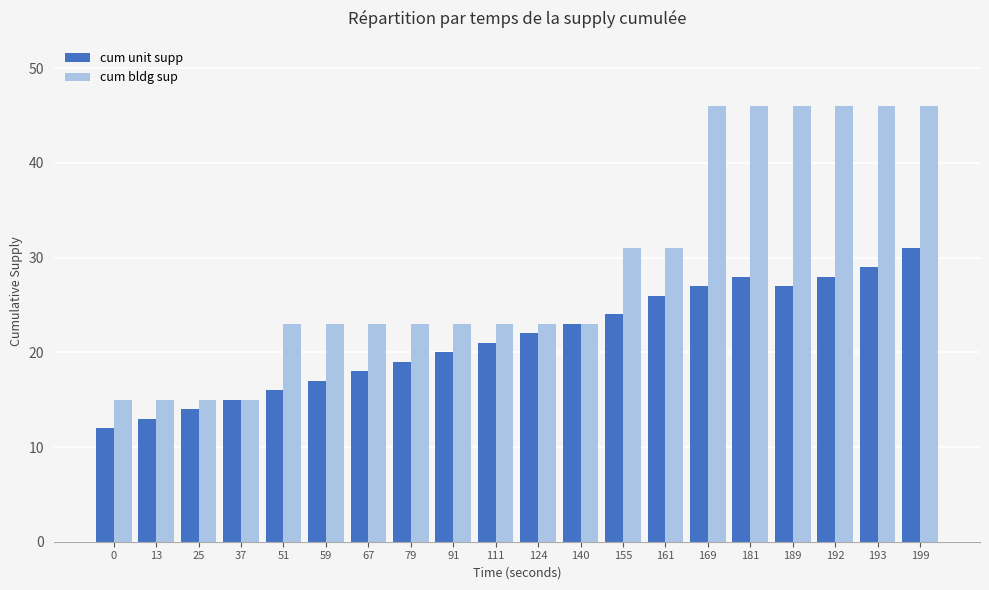

What is the lowest value of the cum bldg sup series?

15